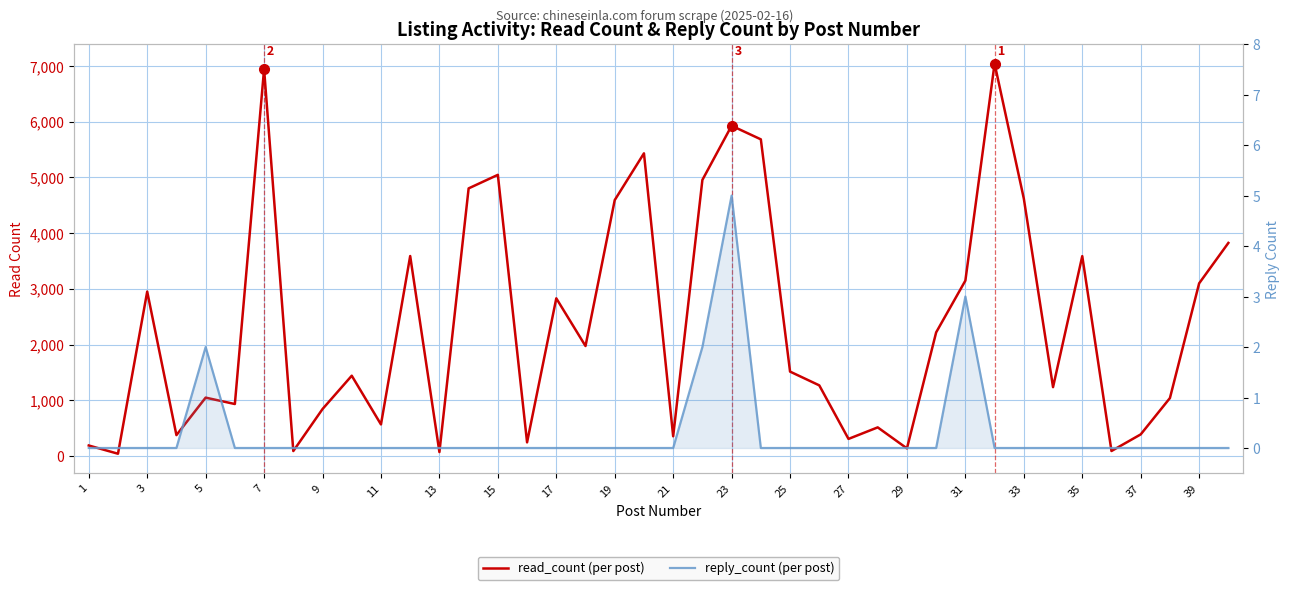

True or false: read_count (per post) has more than 1 interior local peaks.

True